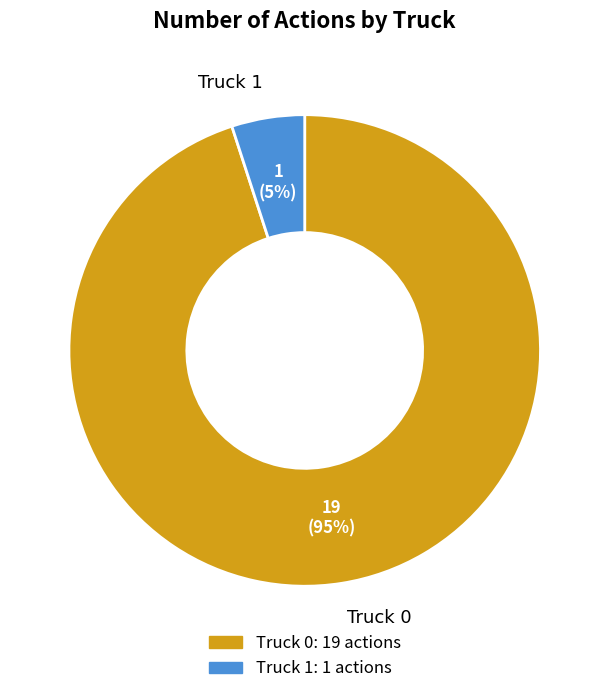

How many segments does this pie chart have?

2